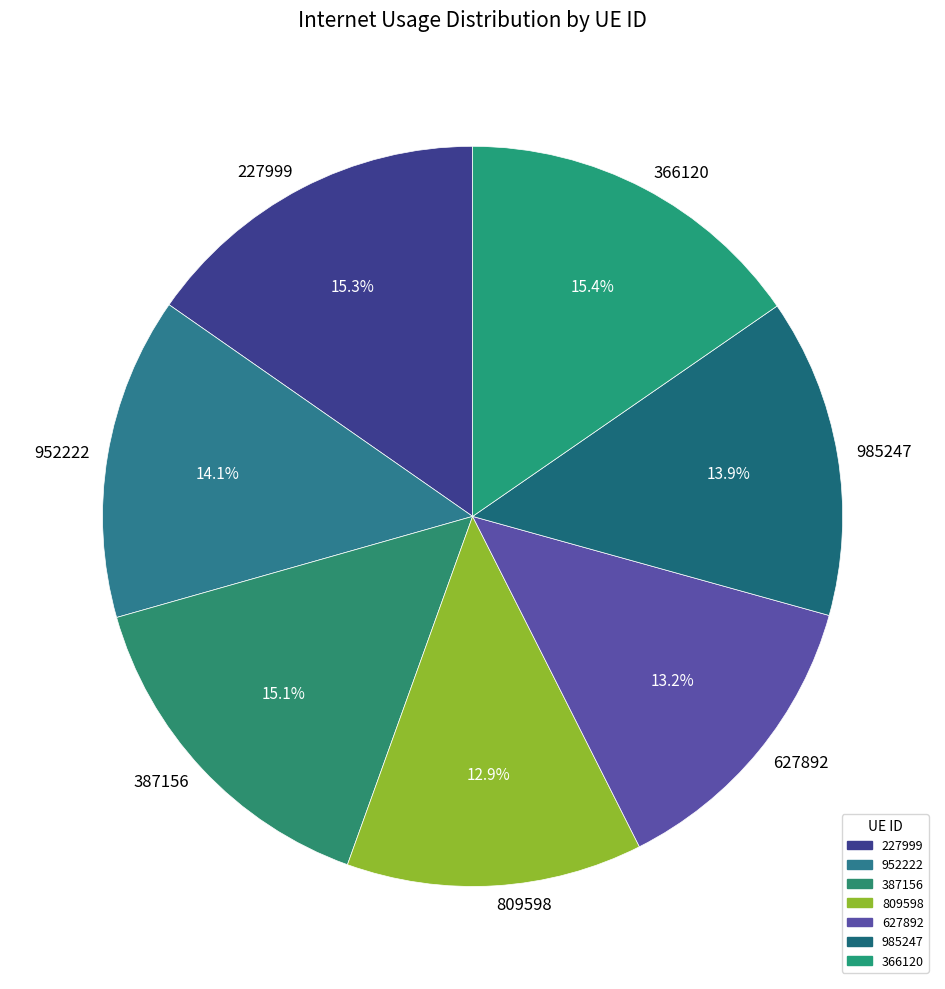

What is the ratio of the value at 387156 to the value at 627892?

1.1